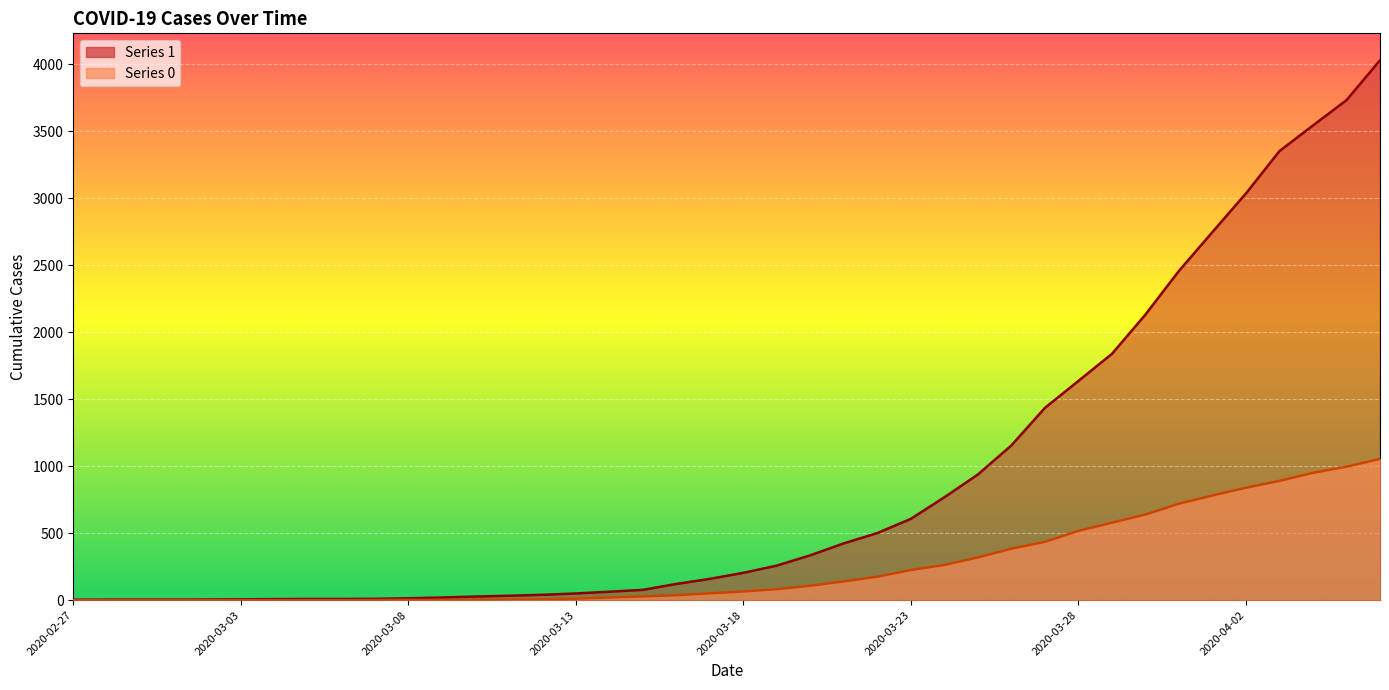

The value of 0 at 2020-03-23 is 381. True or false?

False